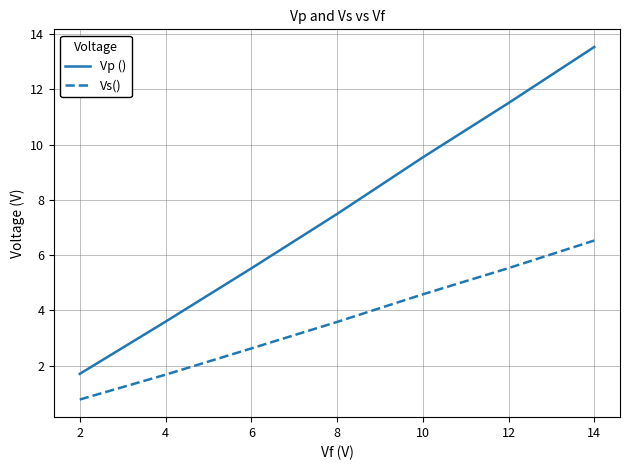

How many lines are shown in the chart?

2